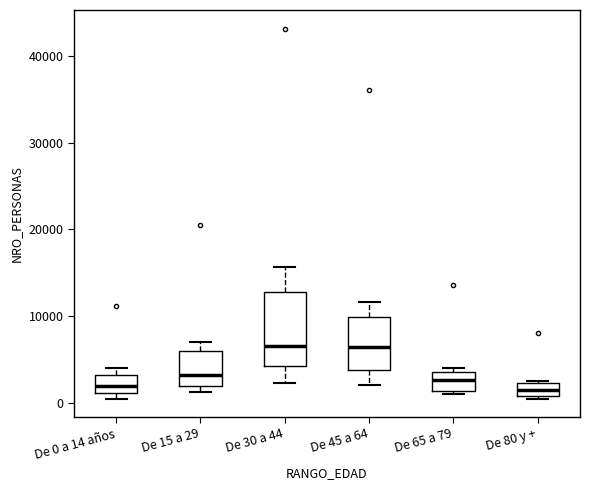

Which box is the tallest, from its lower edge to its upper edge?

De 30 a 44